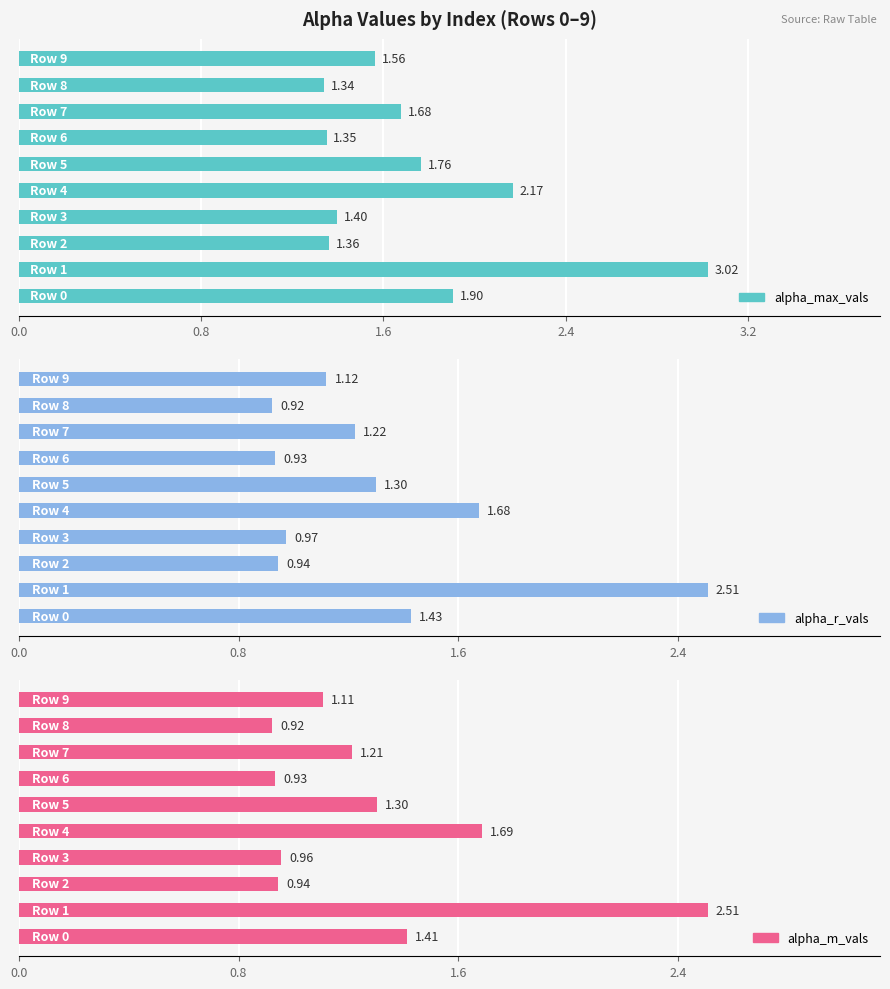

What is the minimum value shown in the chart?

0.9